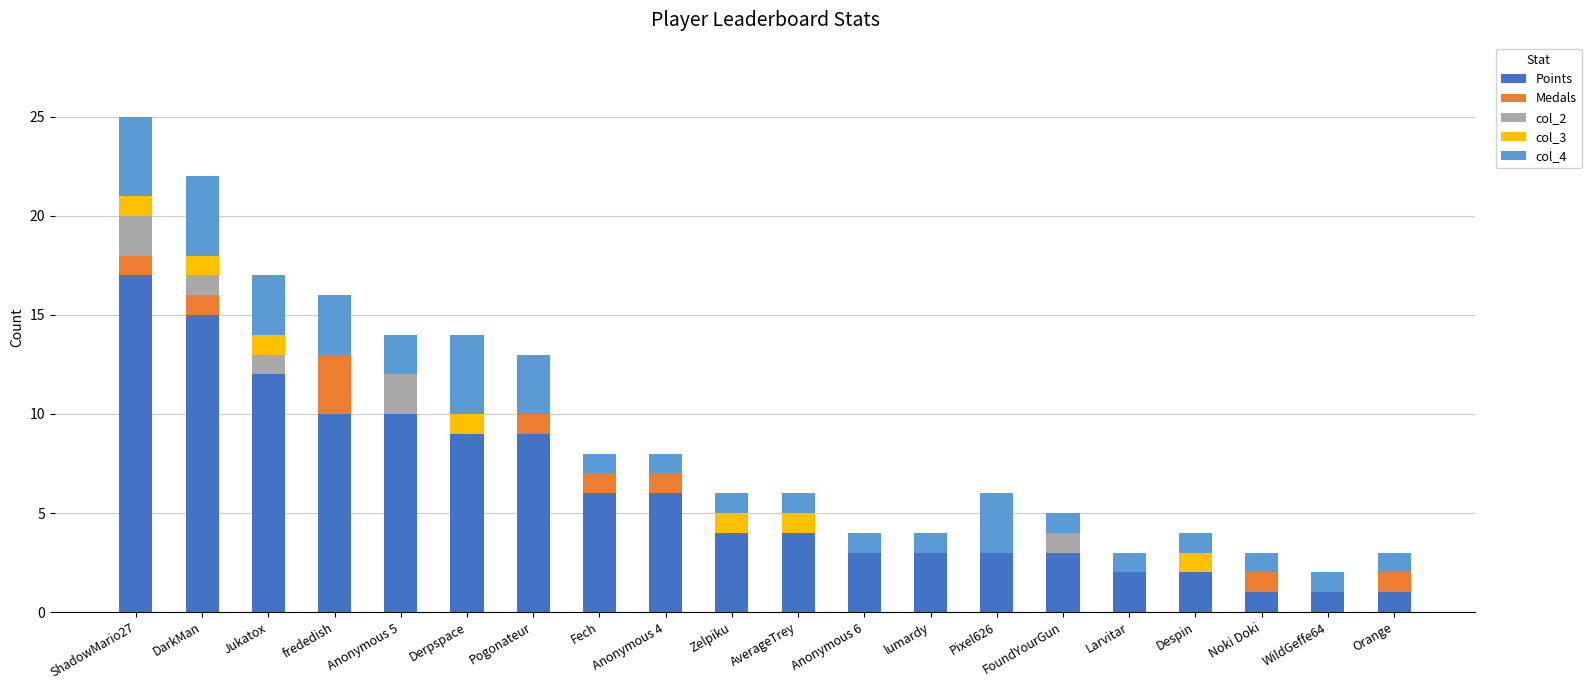

What is the highest value of the Points series?

17